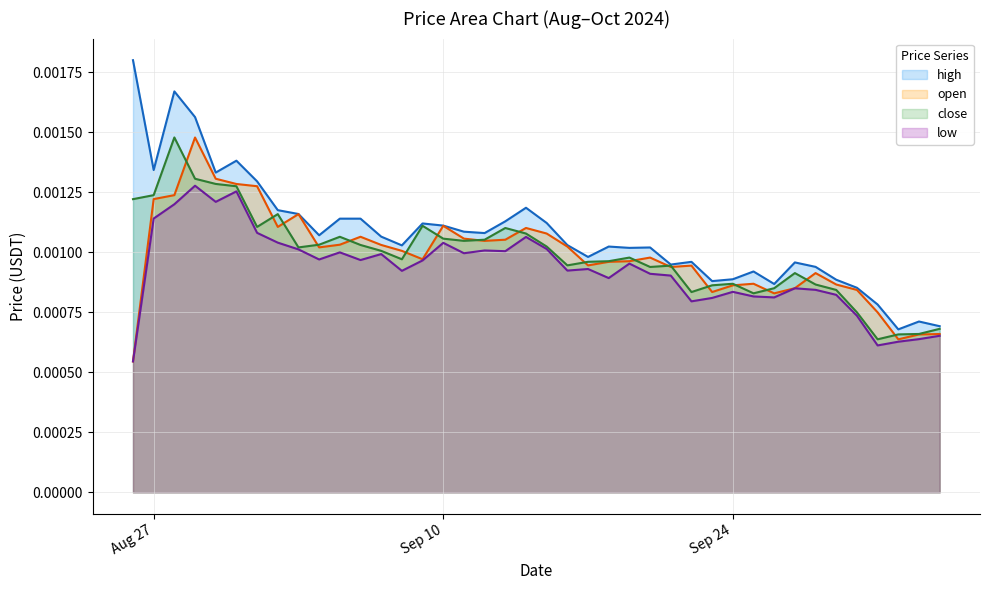

How many open values are between 0 and 1?

40